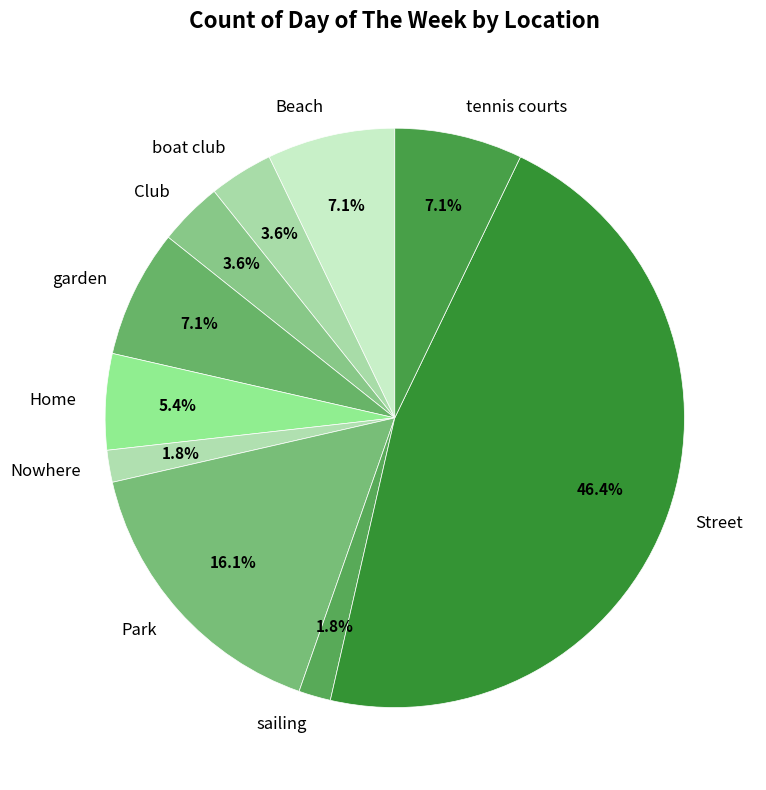

Is there any slice that represents more than half of the pie?

No